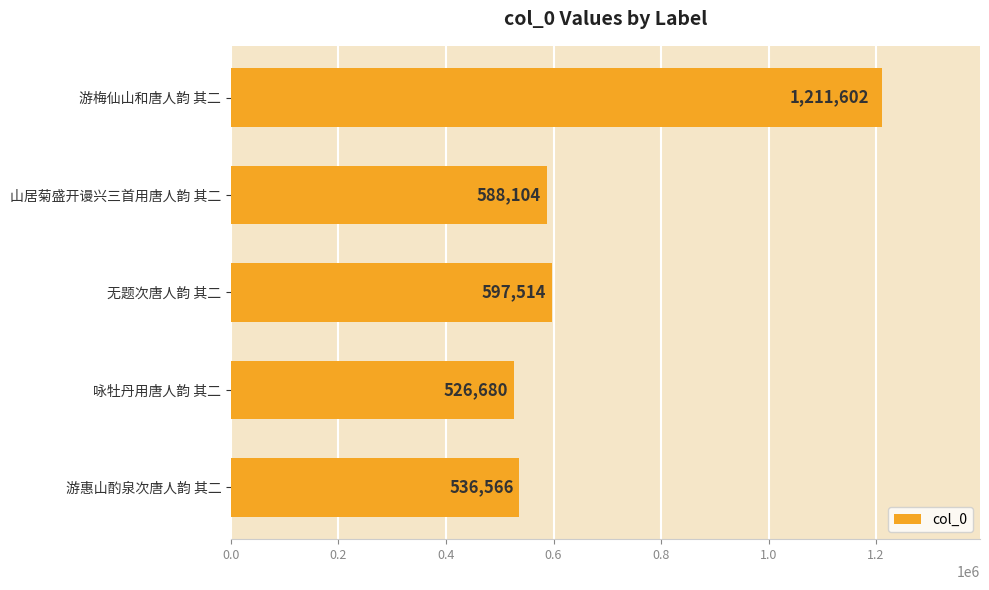

How many distinct data groups are displayed?

1